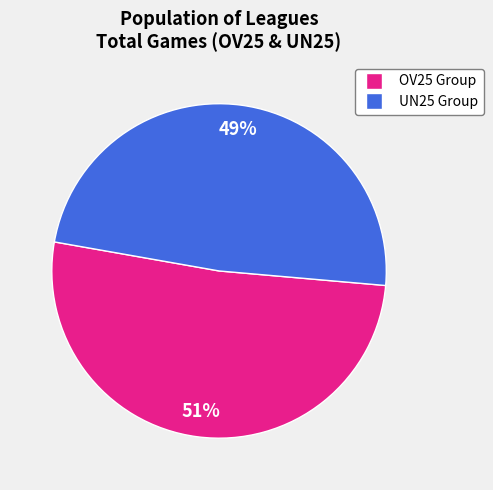

To the nearest percent, what is the average slice percentage?

50%